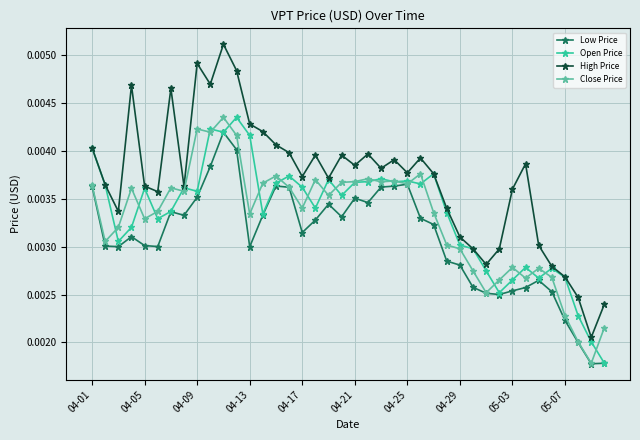

True or false: Low Price and High Price cross at least once.

False